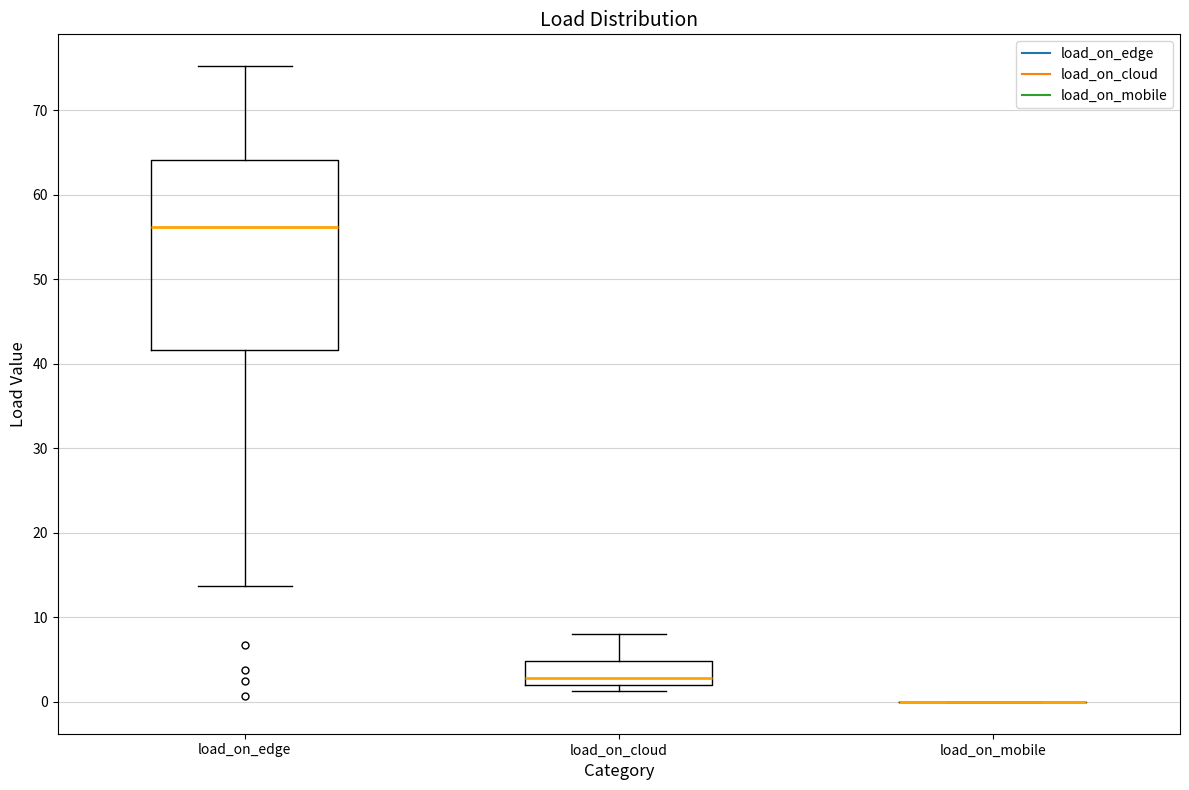

Where does the upper whisker of the box for load_on_edge end on the y-axis? The values are not printed on the chart, so give them approximately, as read against the axis.

75